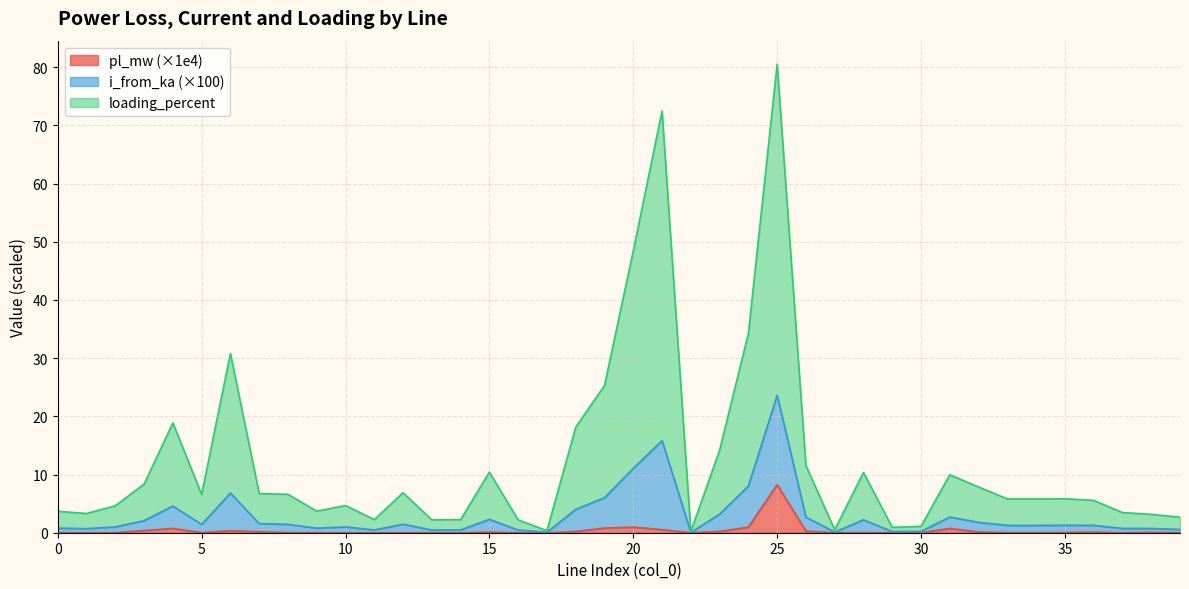

What is the difference between the second highest and minimum values in the pl_mw series?

1.0